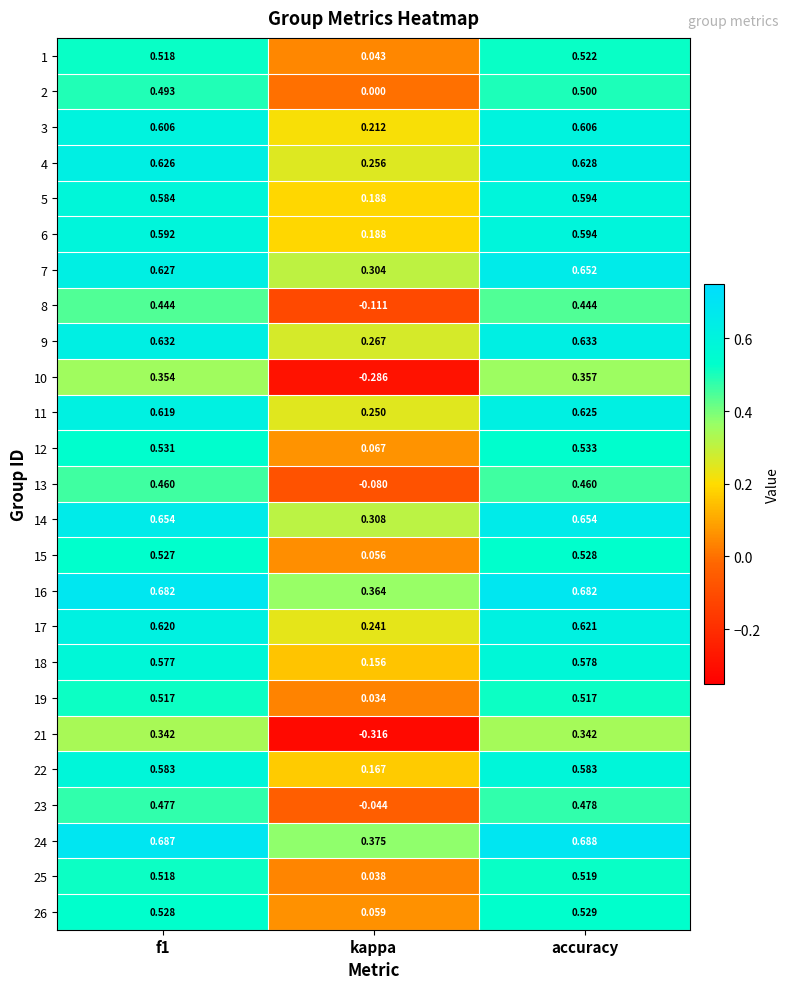

Is the value of 16 at f1 greater than the value of 5 at accuracy?

Yes